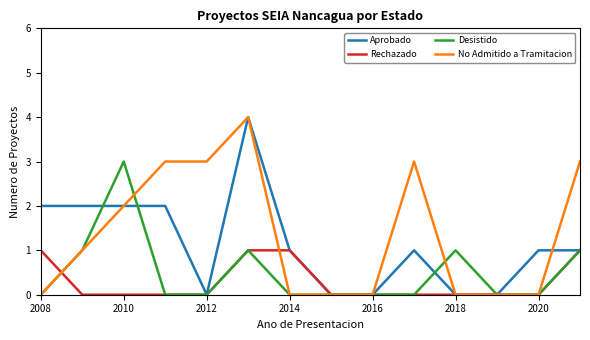

What is the maximum value shown in the chart?

4